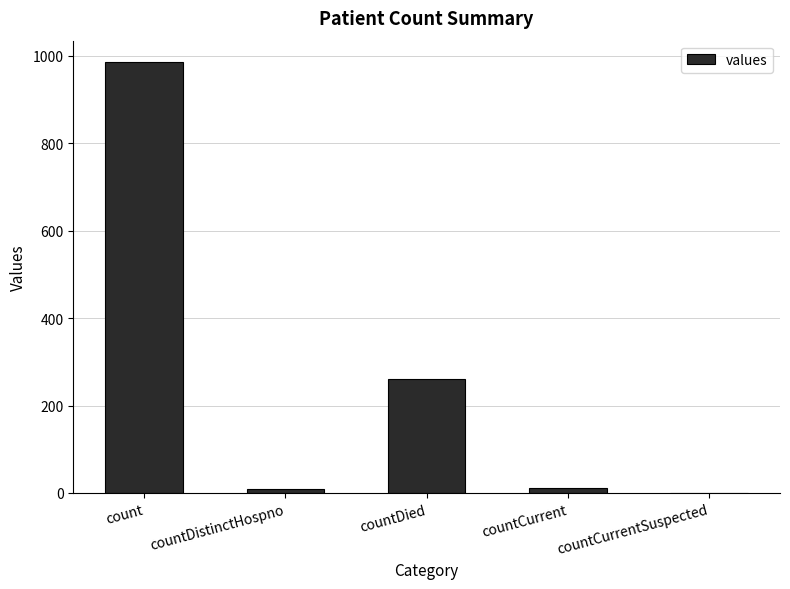

Which category has the highest value across all series?

count